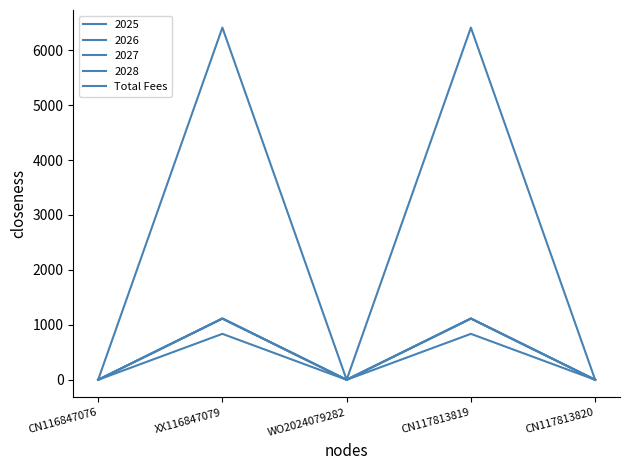

Does the chart have visible grid lines?

No